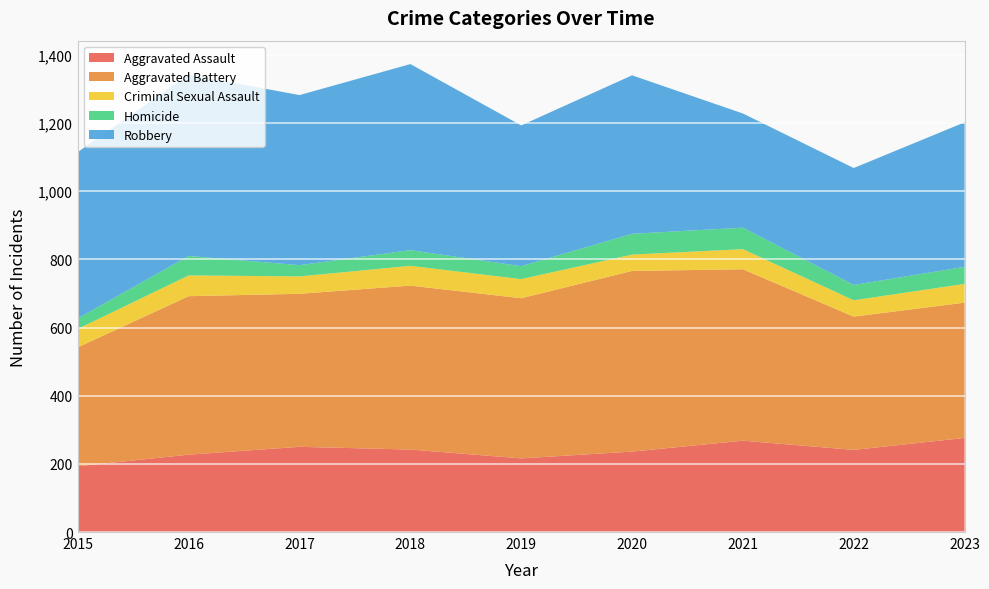

Reading left to right, what are all the values shown in this chart?

Aggravated Assault: 2015=193	2016=227	2017=250	2018=242	2019=216	2020=236	2021=268	2022=241	2023=276
Aggravated Battery: 2015=349	2016=465	2017=449	2018=481	2019=470	2020=530	2021=503	2022=391	2023=397
Criminal Sexual Assault: 2015=54	2016=61	2017=51	2018=58	2019=56	2020=48	2021=59	2022=48	2023=55
Homicide: 2015=31	2016=57	2017=33	2018=46	2019=38	2020=61	2021=63	2022=45	2023=50
Robbery: 2015=488	2016=532	2017=499	2018=546	2019=413	2020=465	2021=335	2022=343	2023=424